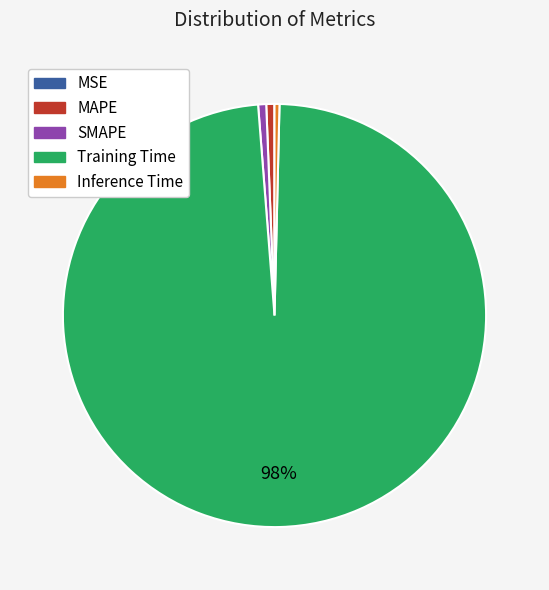

To the nearest percent, what percentage of the pie is Training Time?

98%